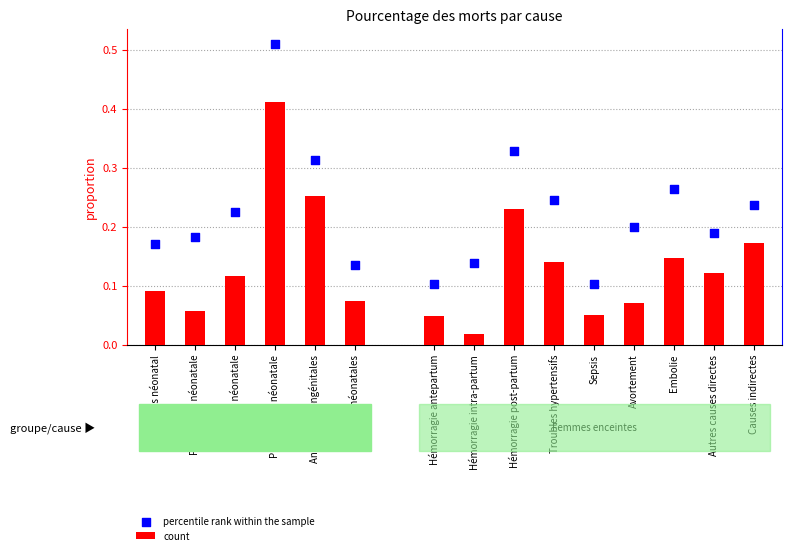

Which series has the largest total across all categories?

percentile rank within the sample